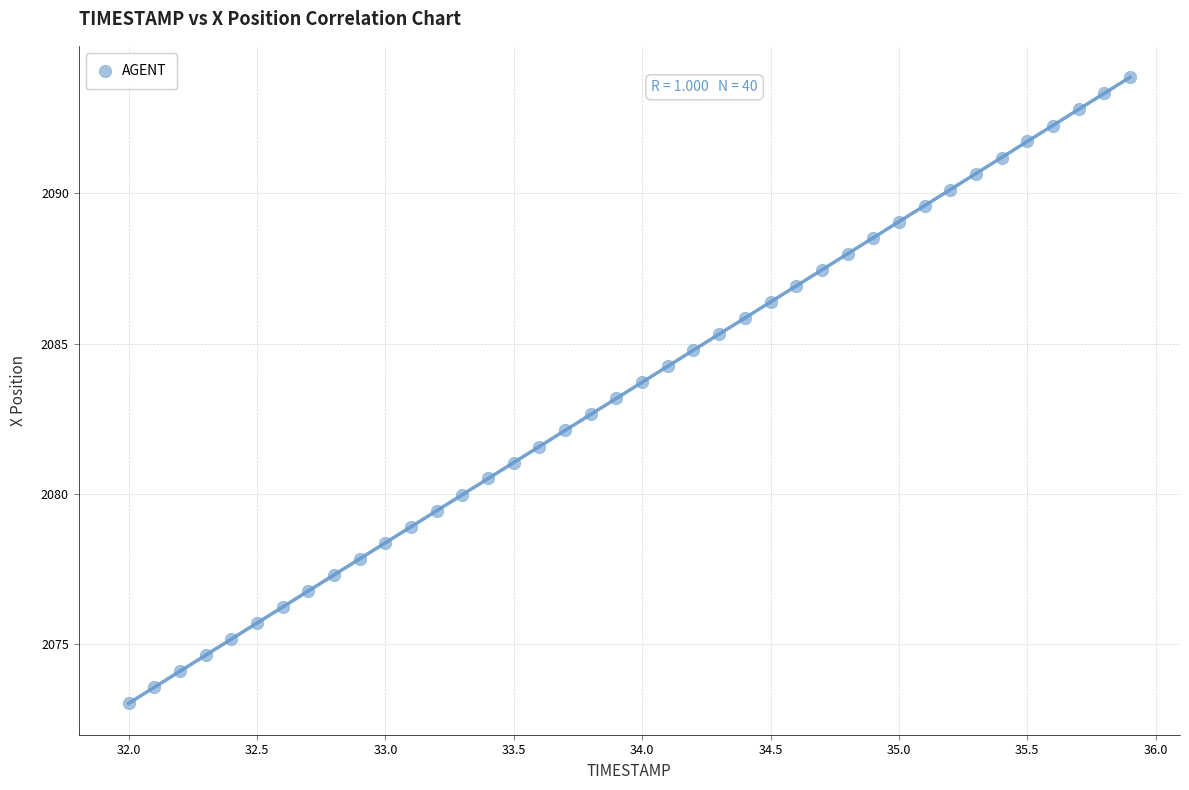

What is the range of X values (max minus min)?

3.9